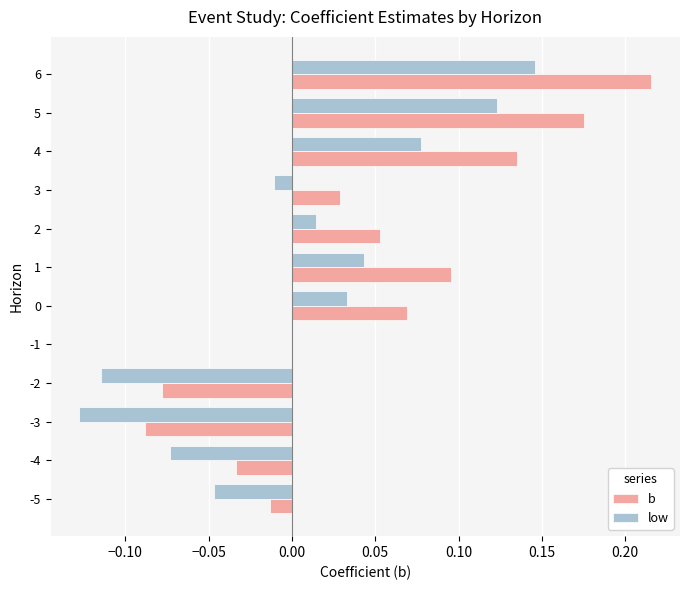

Between 0 and 3, which series saw the biggest shift?

low